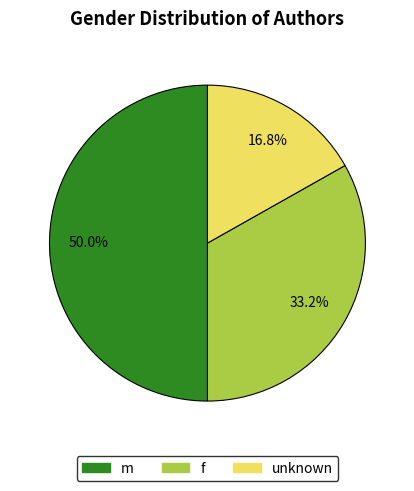

To the nearest percent, what portion does unknown represent?

17%